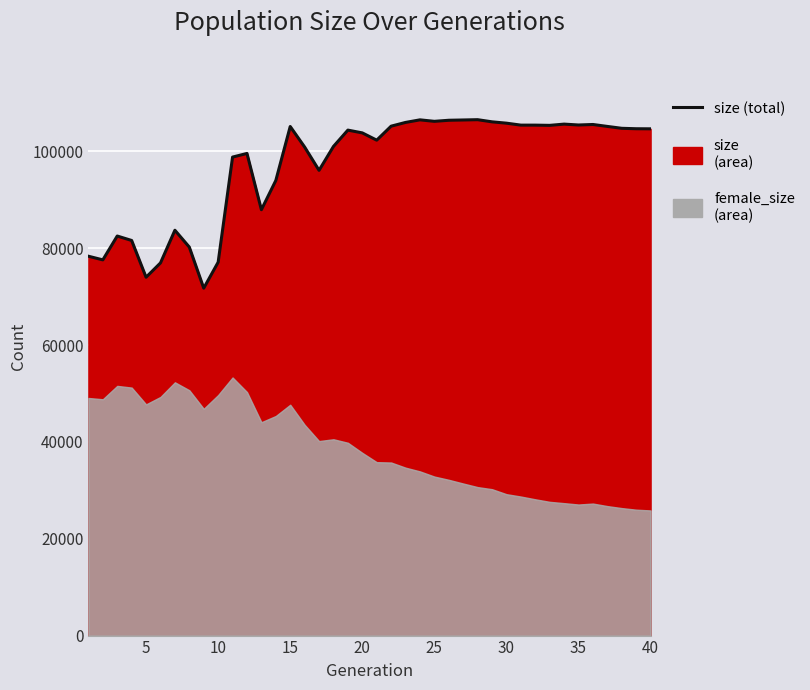

How many interior local valleys (lower than both neighbors) does the data have?

9